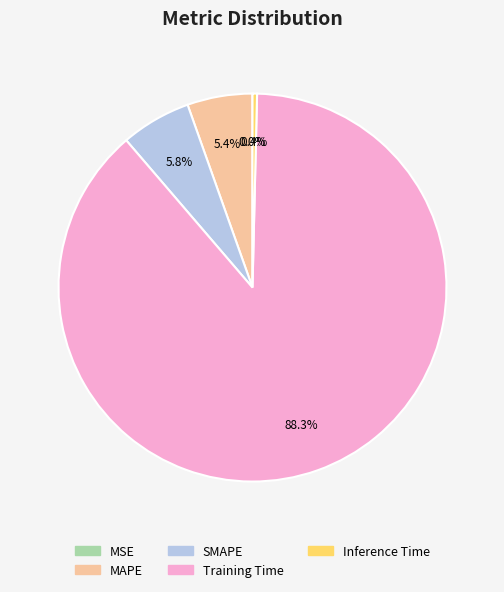

What percentage is NOT represented by MAPE?

94.6%